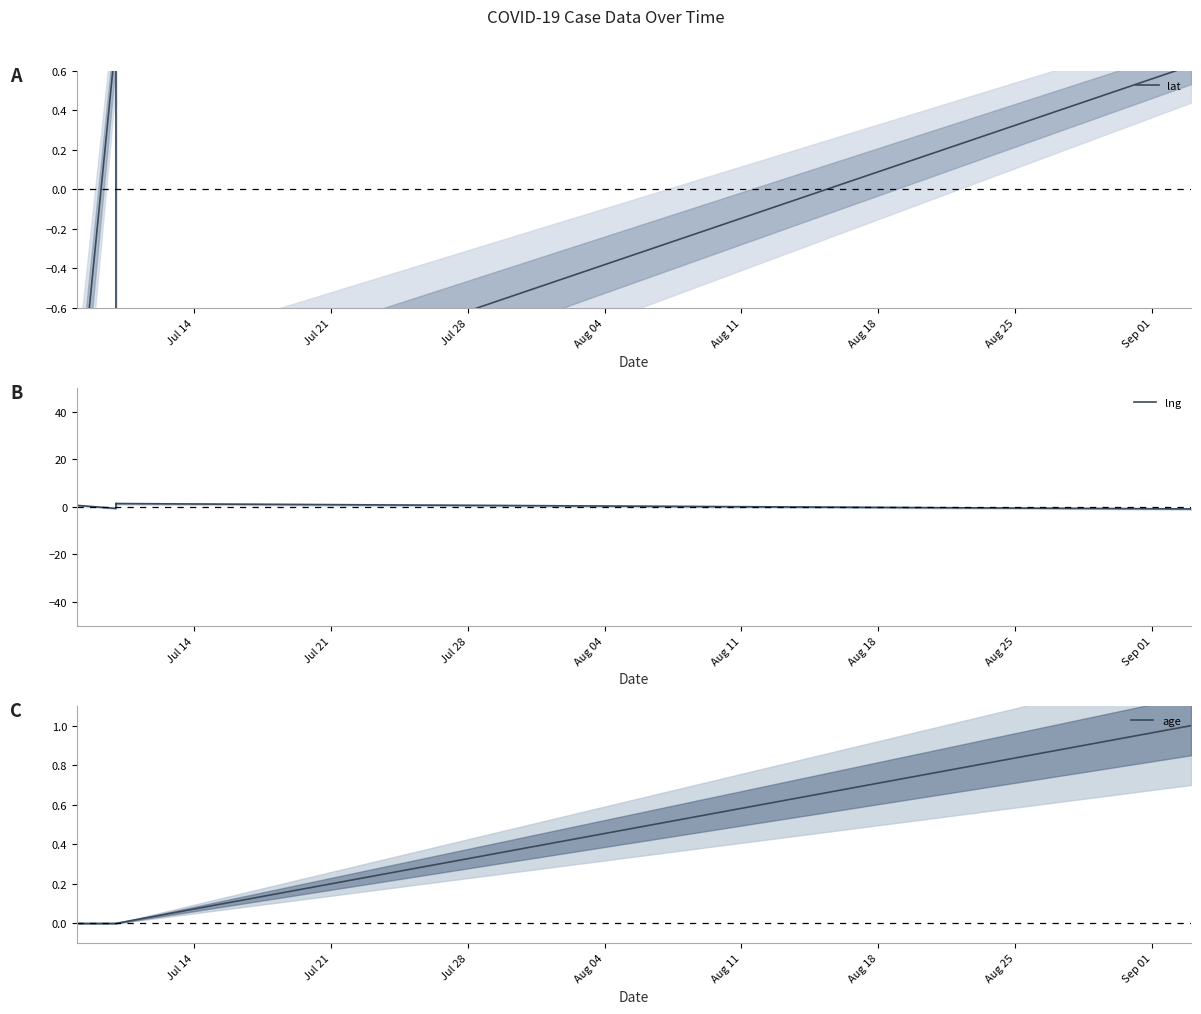

What is the difference between the second highest and second lowest values in the lat series?

2.2